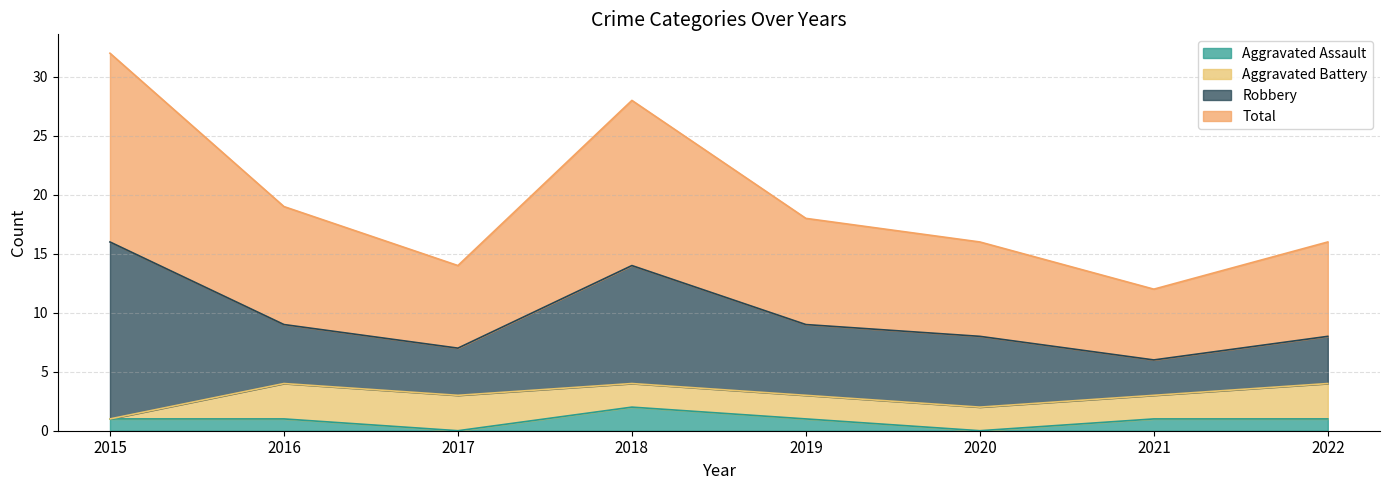

Between 2019 and 2016, which is larger?

2019